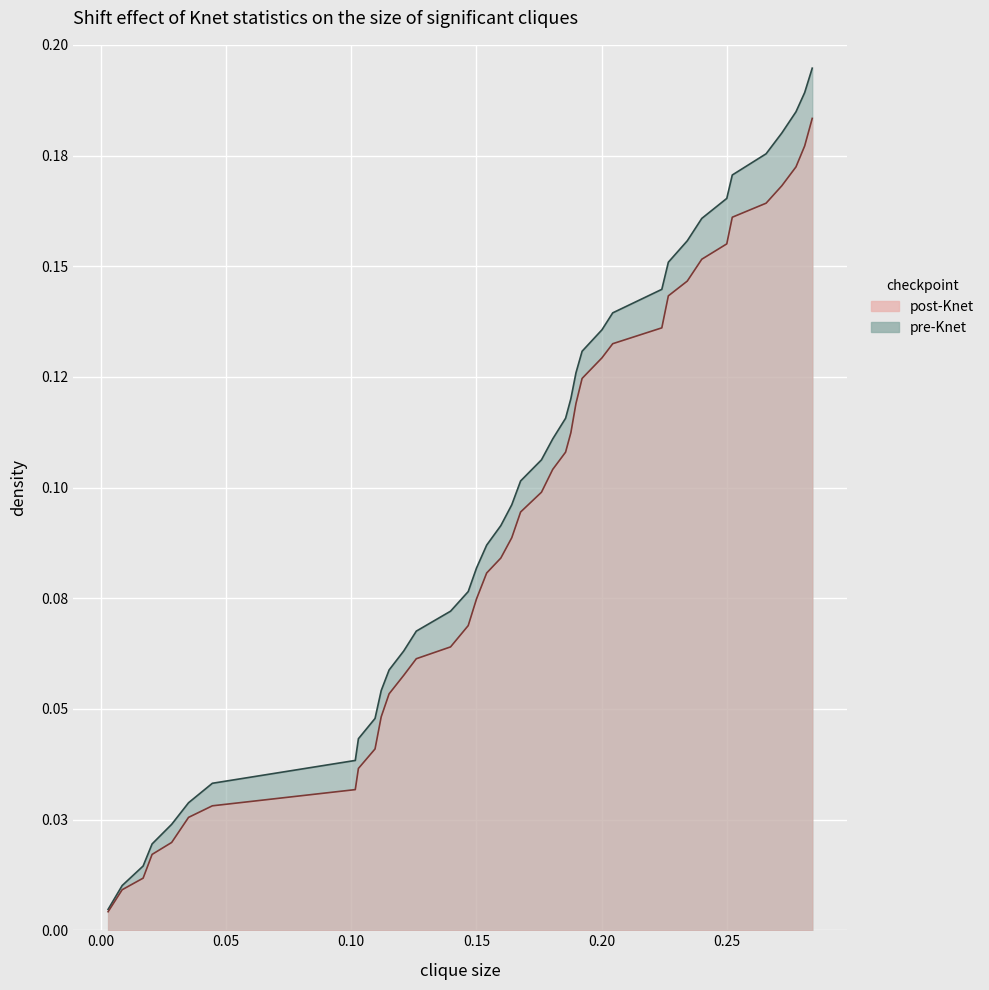

How many series are shown in this chart?

2